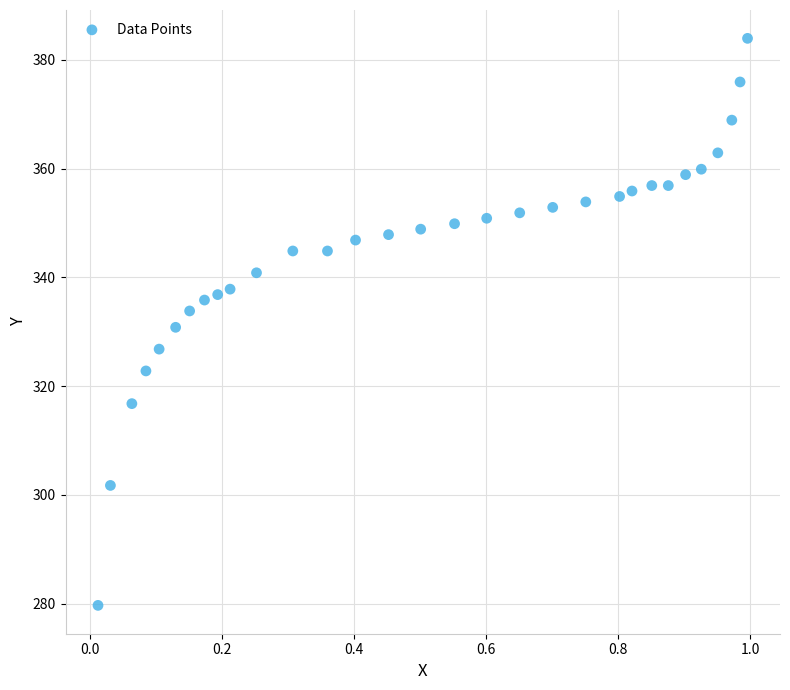

What is the range of X values (max minus min)?

1.0